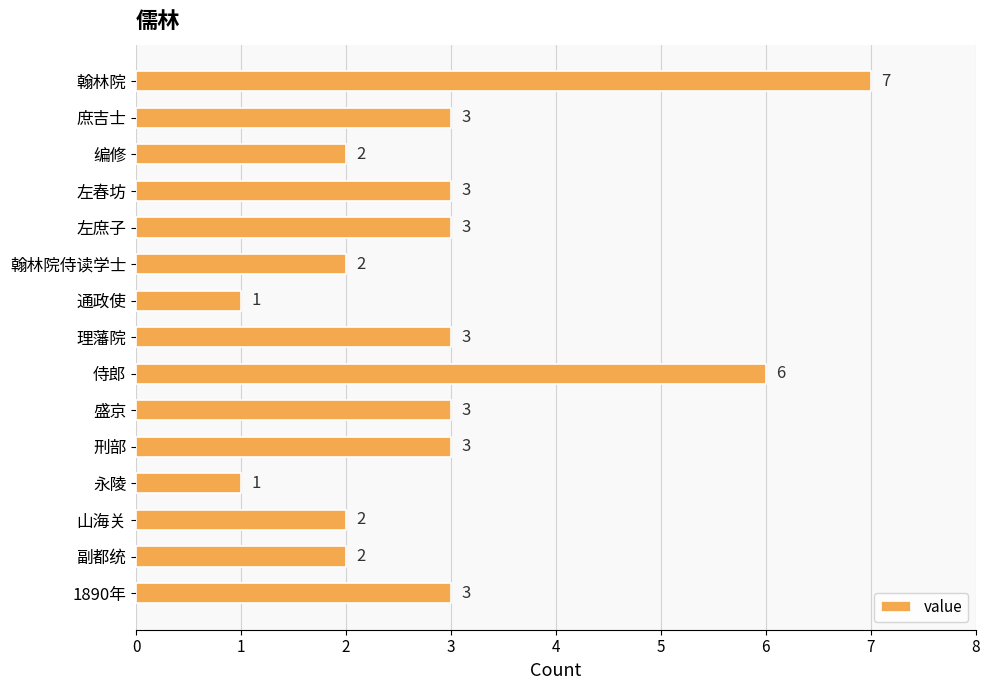

What is the ratio of the value at 翰林院侍读学士 to the value at 山海关?

1.0